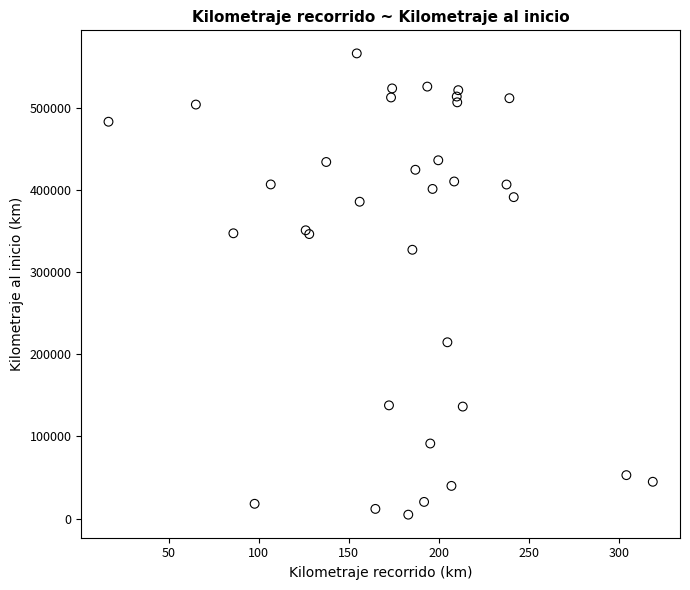

What Y value in the scatter plot is closest to 285734?

327480.6